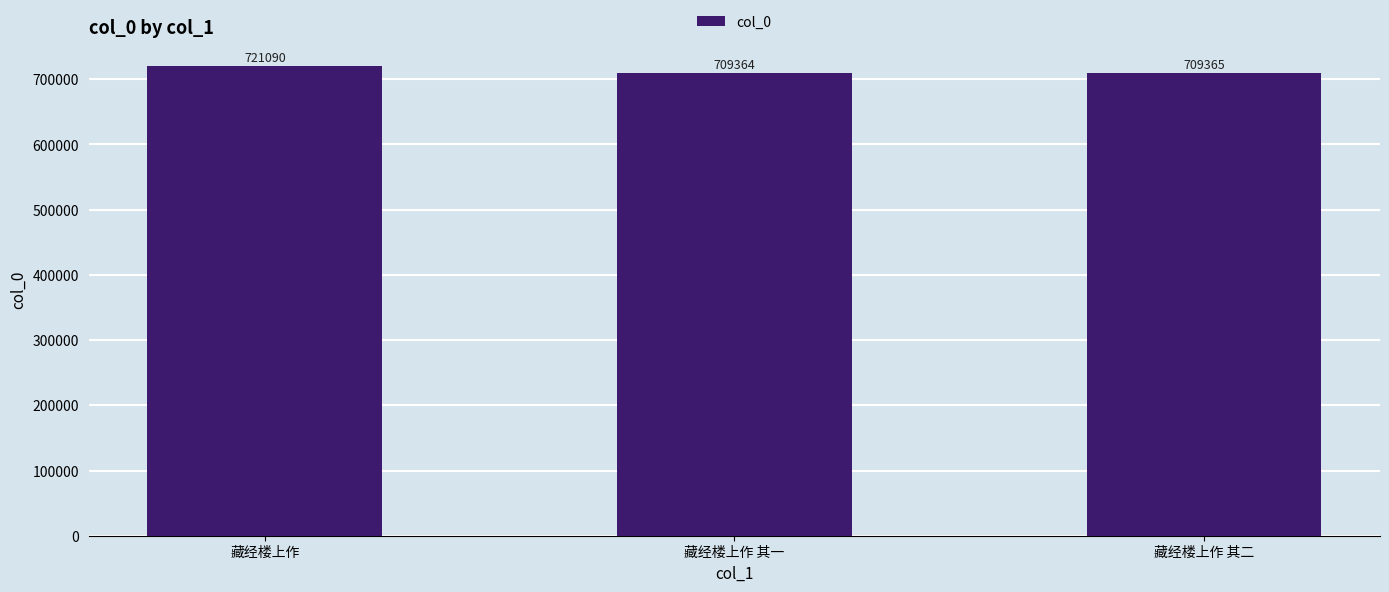

Reading right to left, what are all the values shown in this chart?

藏经楼上作 其二=709365	藏经楼上作 其一=709364	藏经楼上作=721090